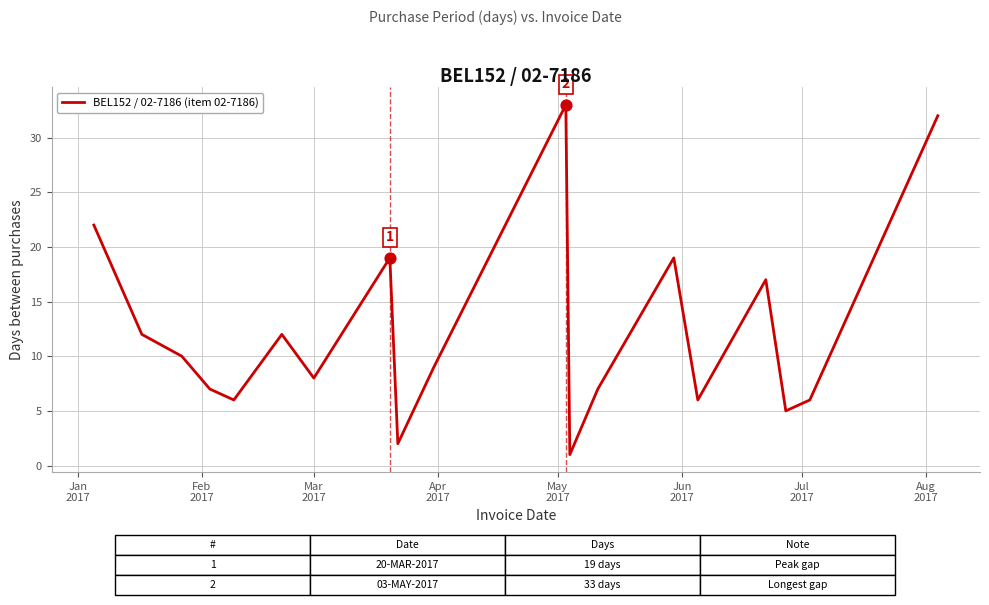

What is the greatest value displayed?

33